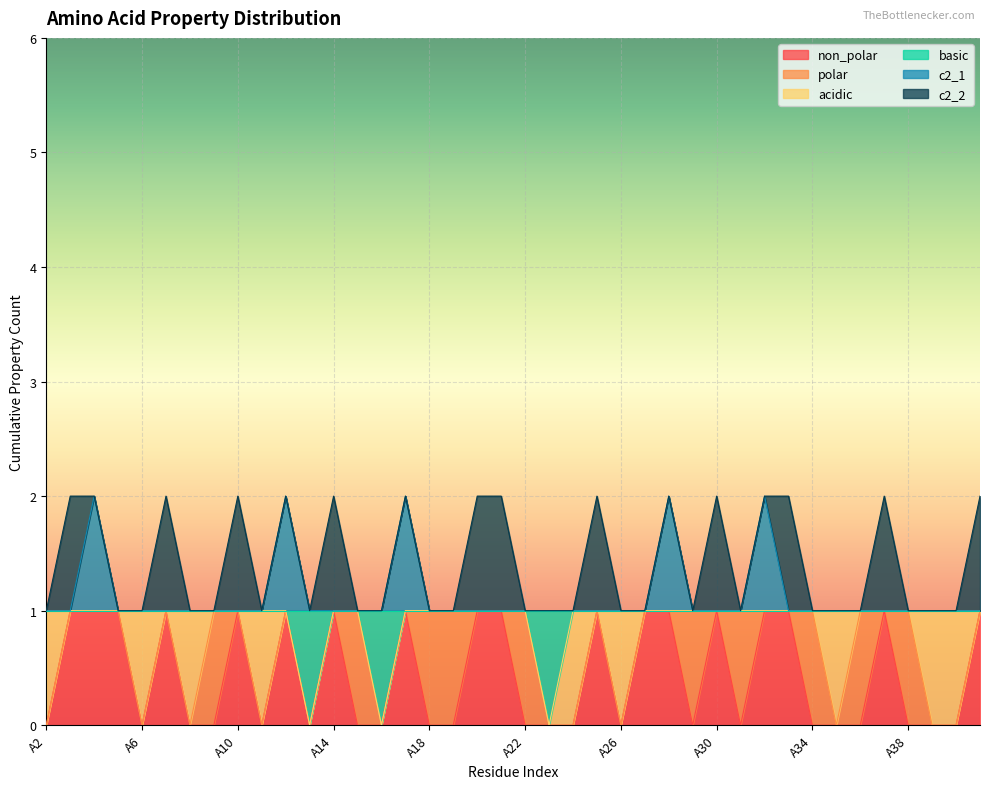

How many lines are shown in the chart?

6